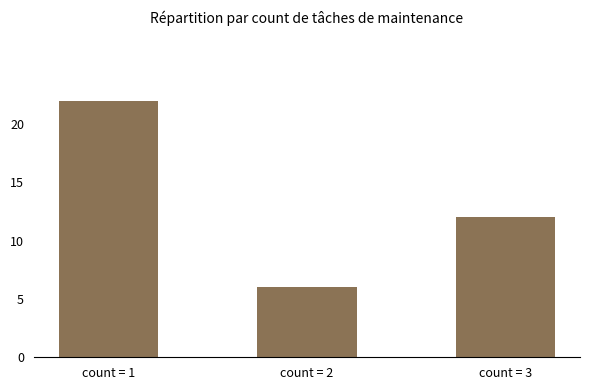

Are the bars grouped side by side (vs. stacked)?

No